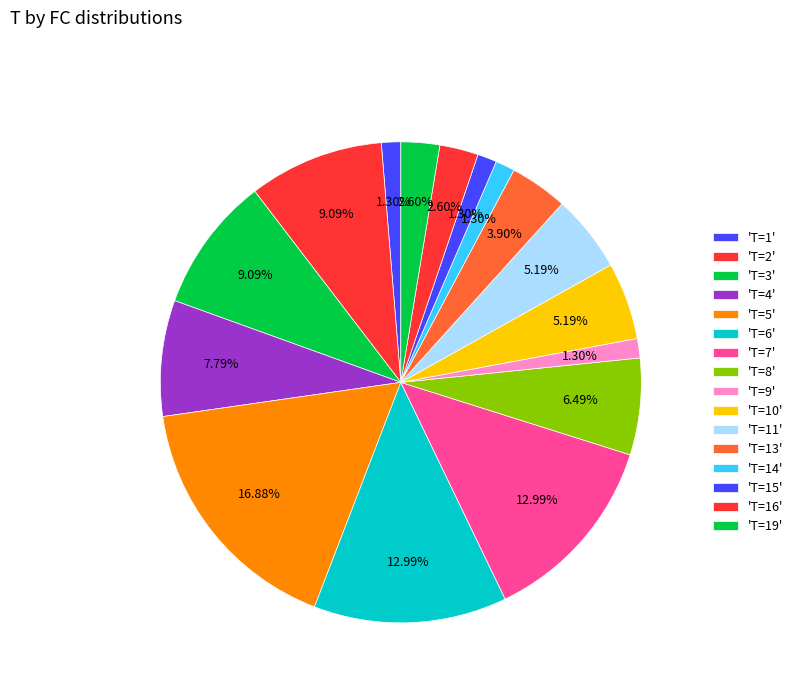

Count the number of slices in the pie.

16